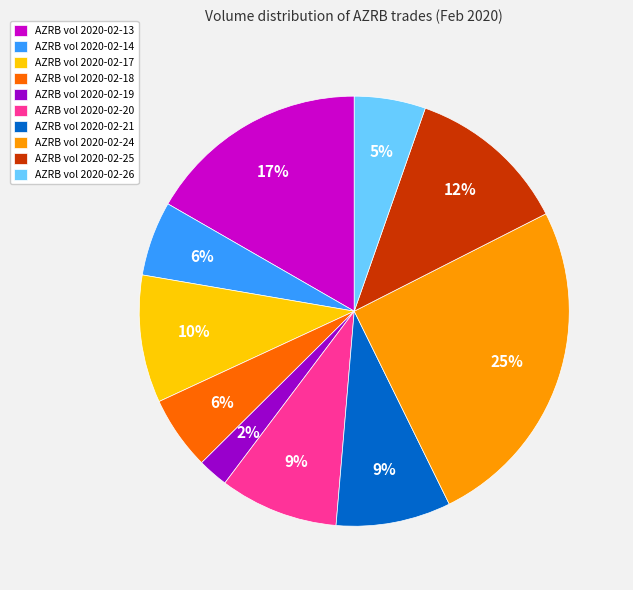

The AZRB vol 2020-02-19 slice represents 17% of the pie. True or false?

False